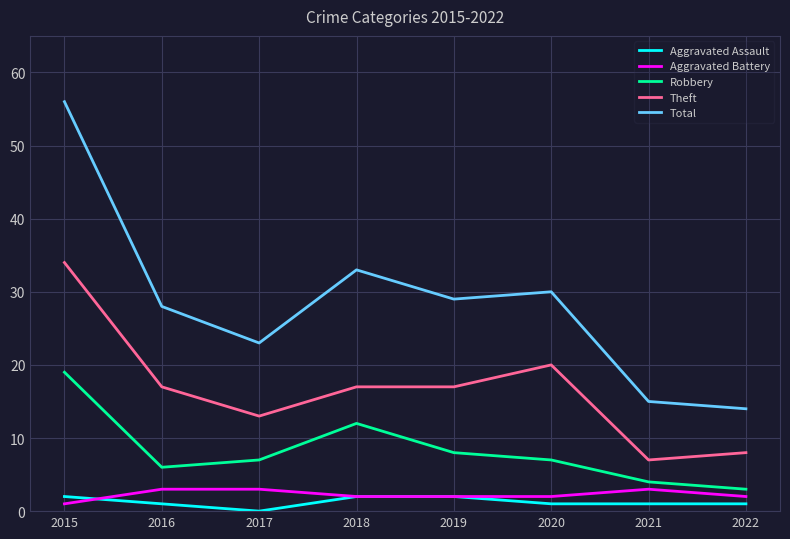

True or false: Total and Robbery cross at least once.

False